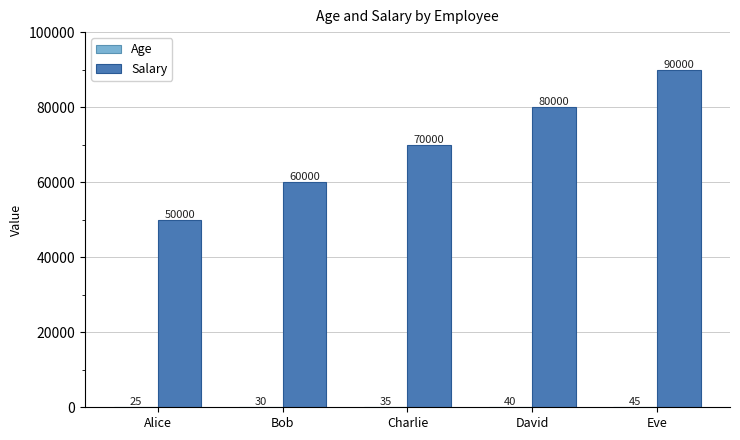

Which series changed the most between Bob and David?

Salary